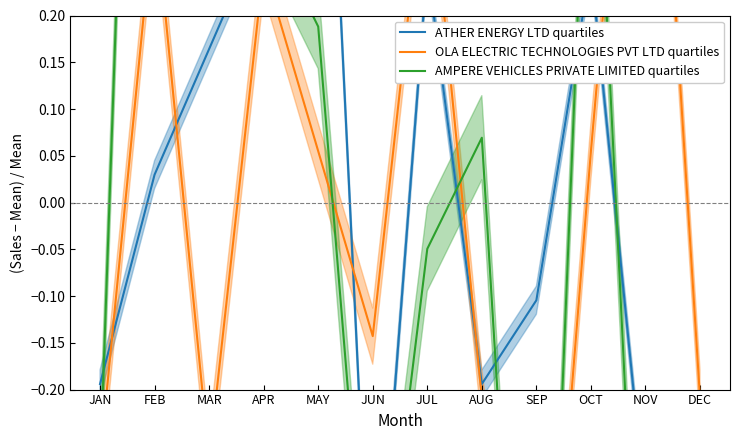

What is the label of the 11th point from the right?

FEB